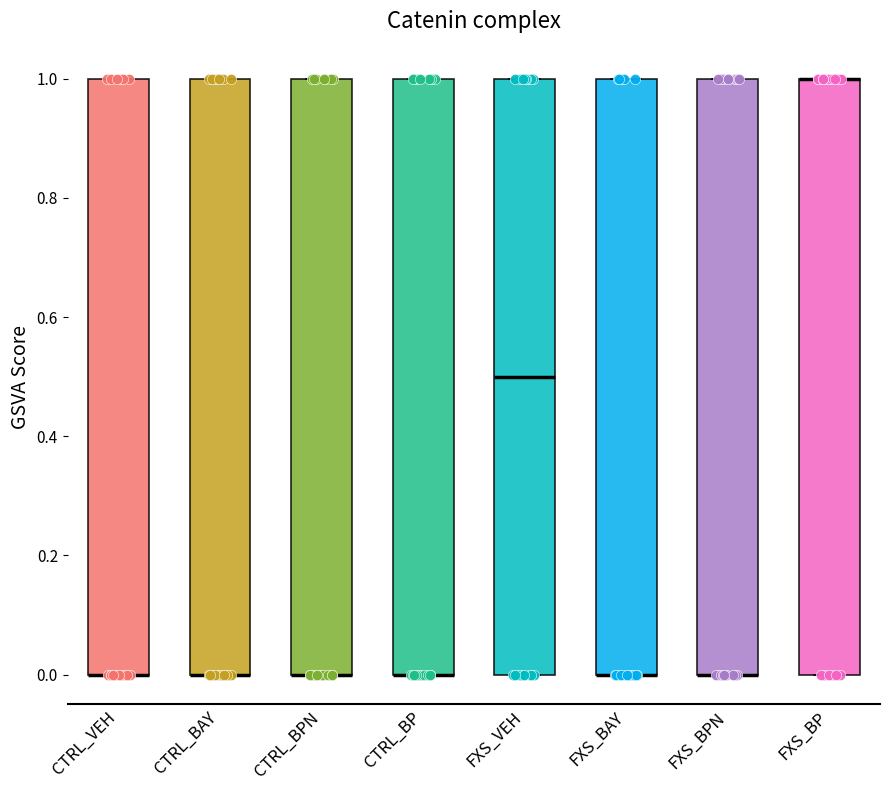

Where is the upper edge of the box for FXS_BPN on the y-axis? The values are not printed on the chart, so give them approximately, as read against the axis.

1.0